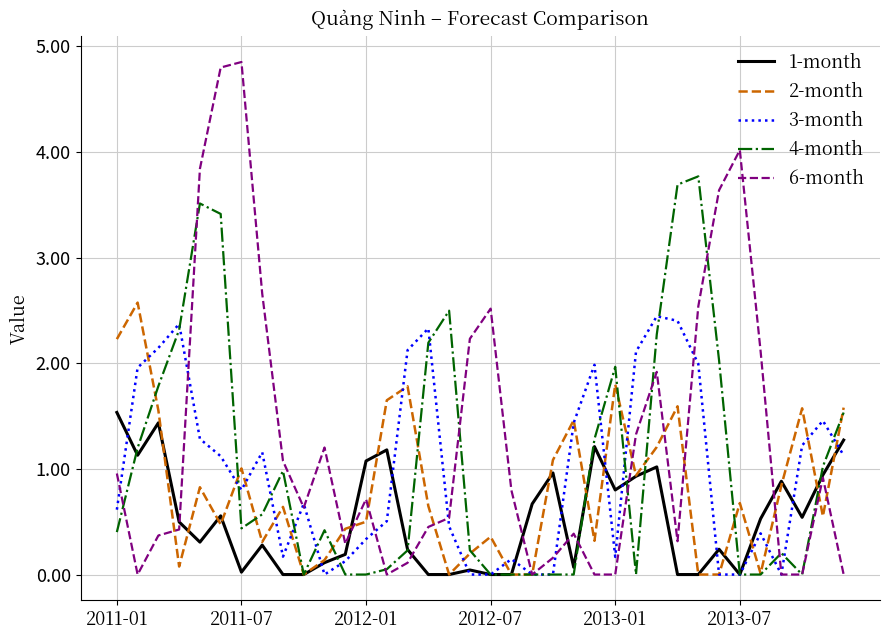

What is the highest value of the 6-month series?

4.9